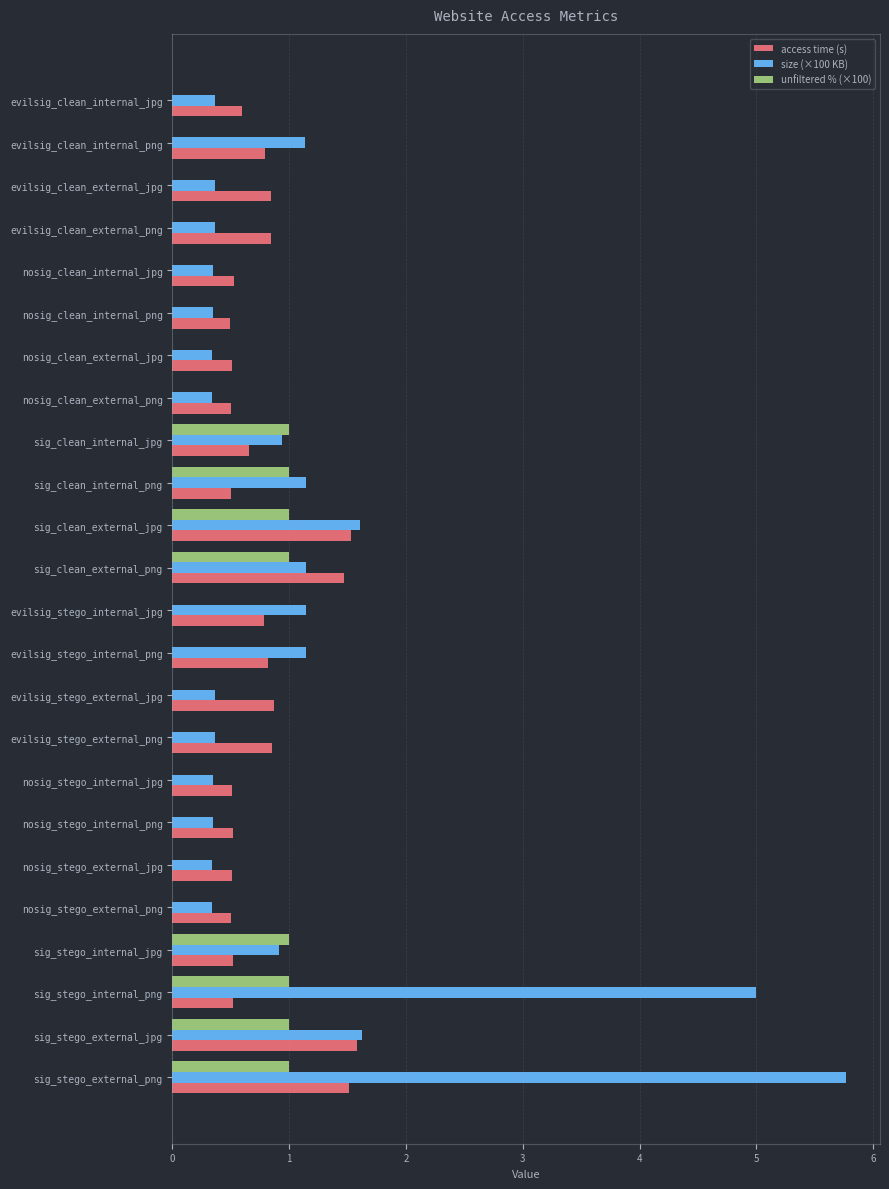

Which series changed the most between evilsig_clean_external_jpg and sig_clean_internal_png?

unfiltered % (×100)